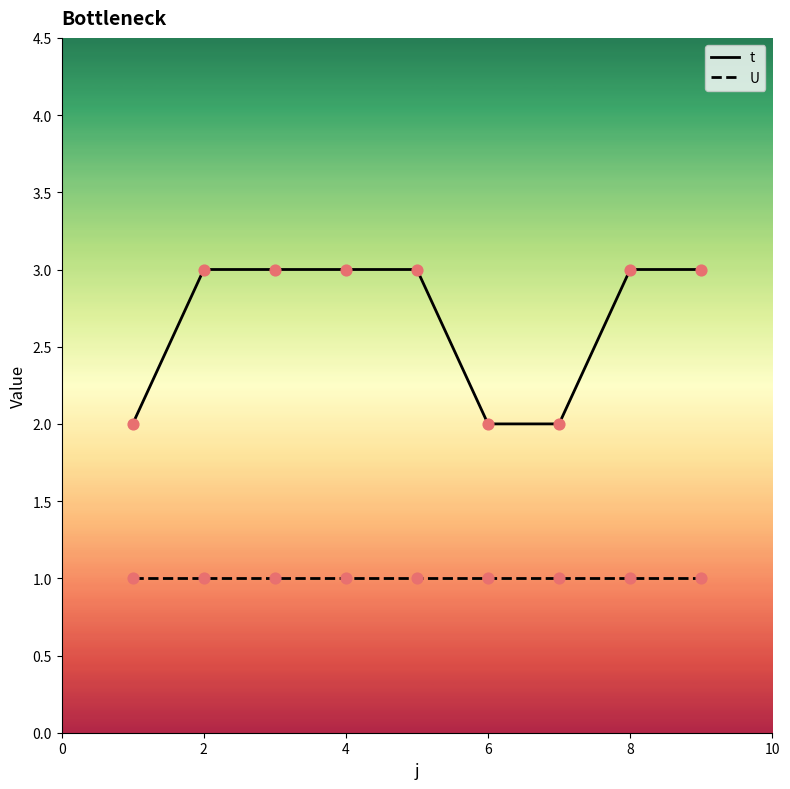

Which series has the largest total across all categories?

t